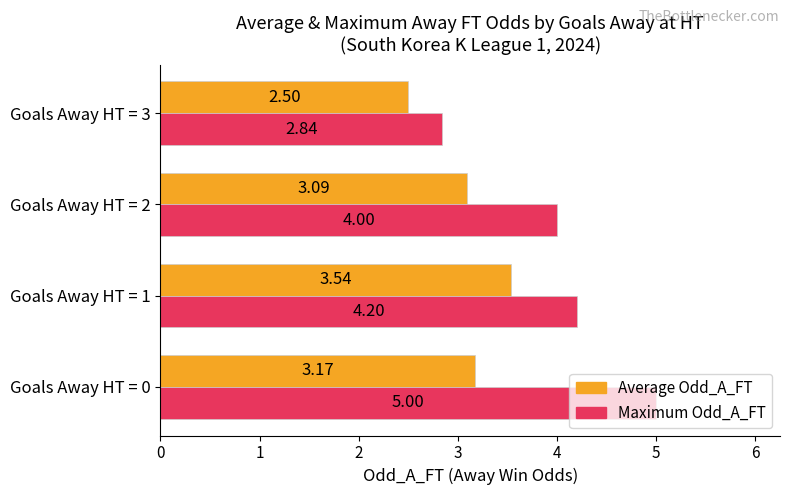

List the series in order of their peak value, lowest first.

Average Odd_A_FT, Maximum Odd_A_FT